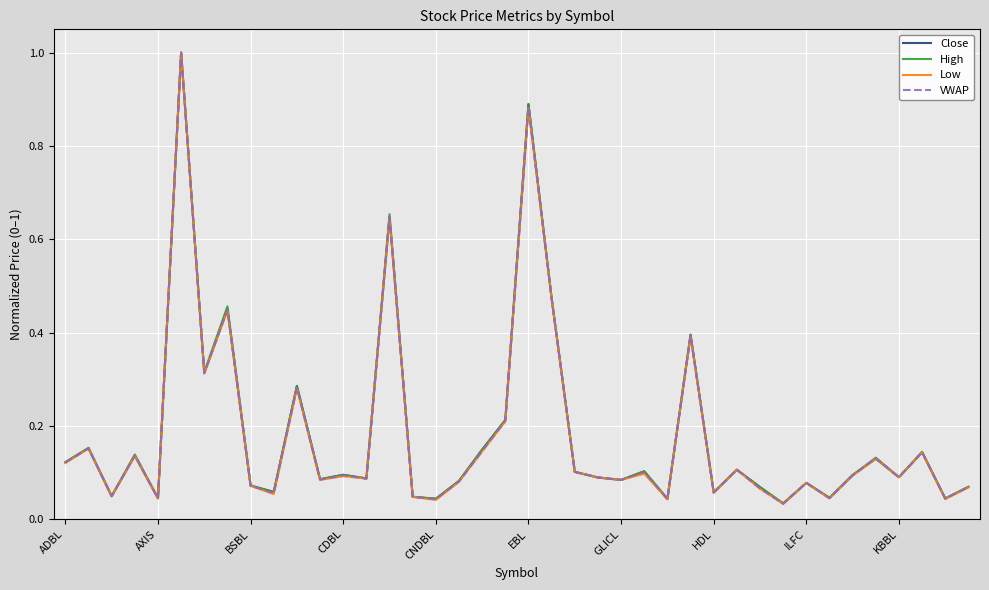

What is the highest value of the High series?

1.0